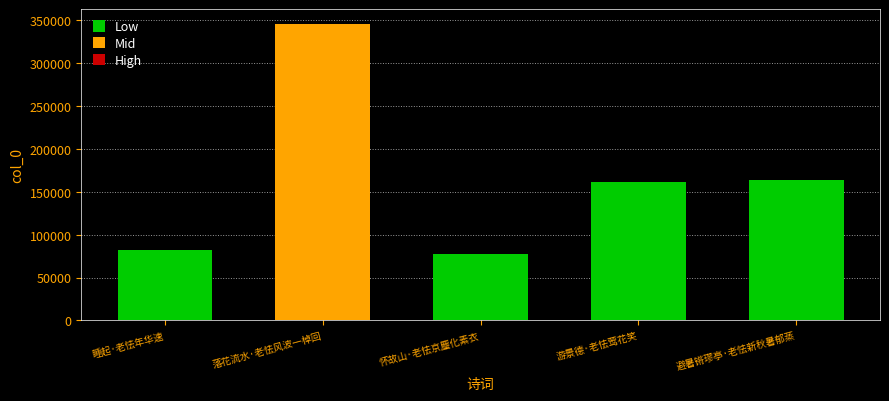

What is the change in value from 睡起·老怯年华速 to 怀故山·老怯京麈化素衣?

-3866